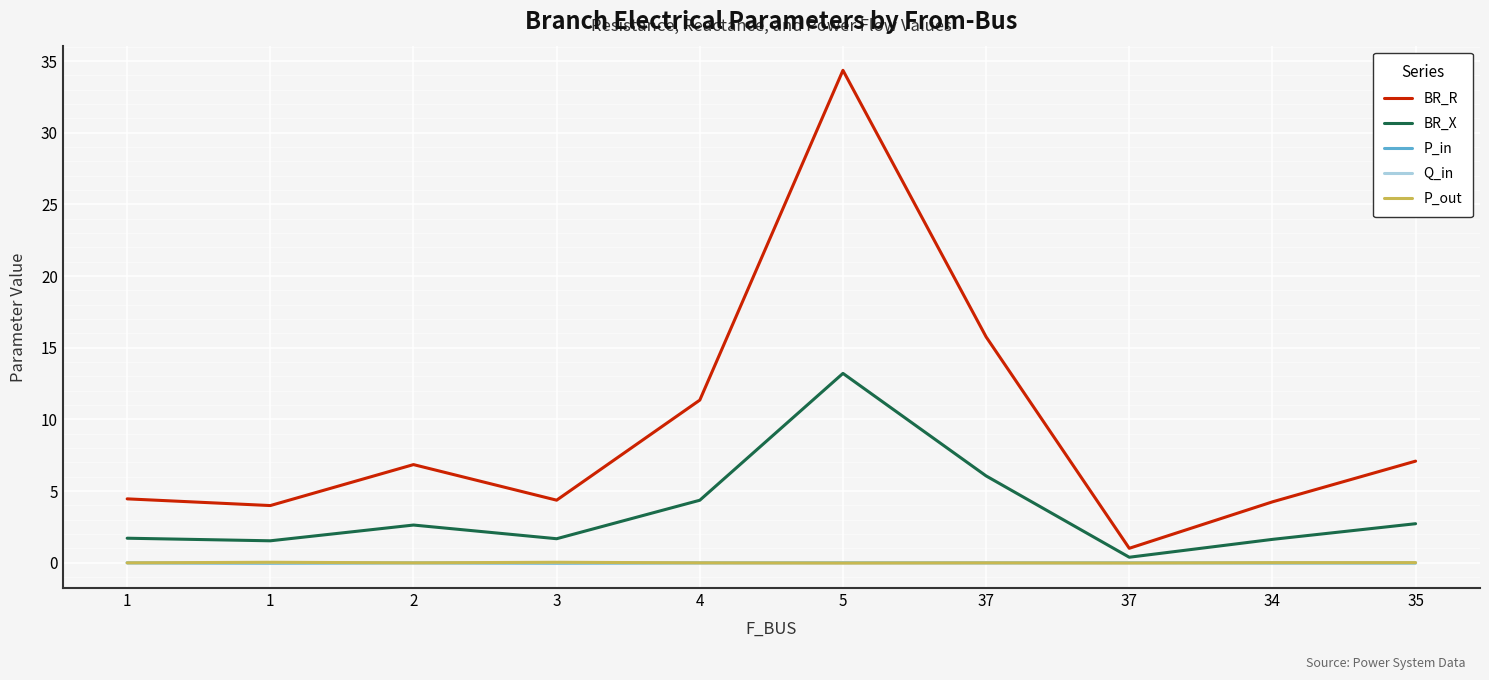

How many lines are shown in the chart?

5